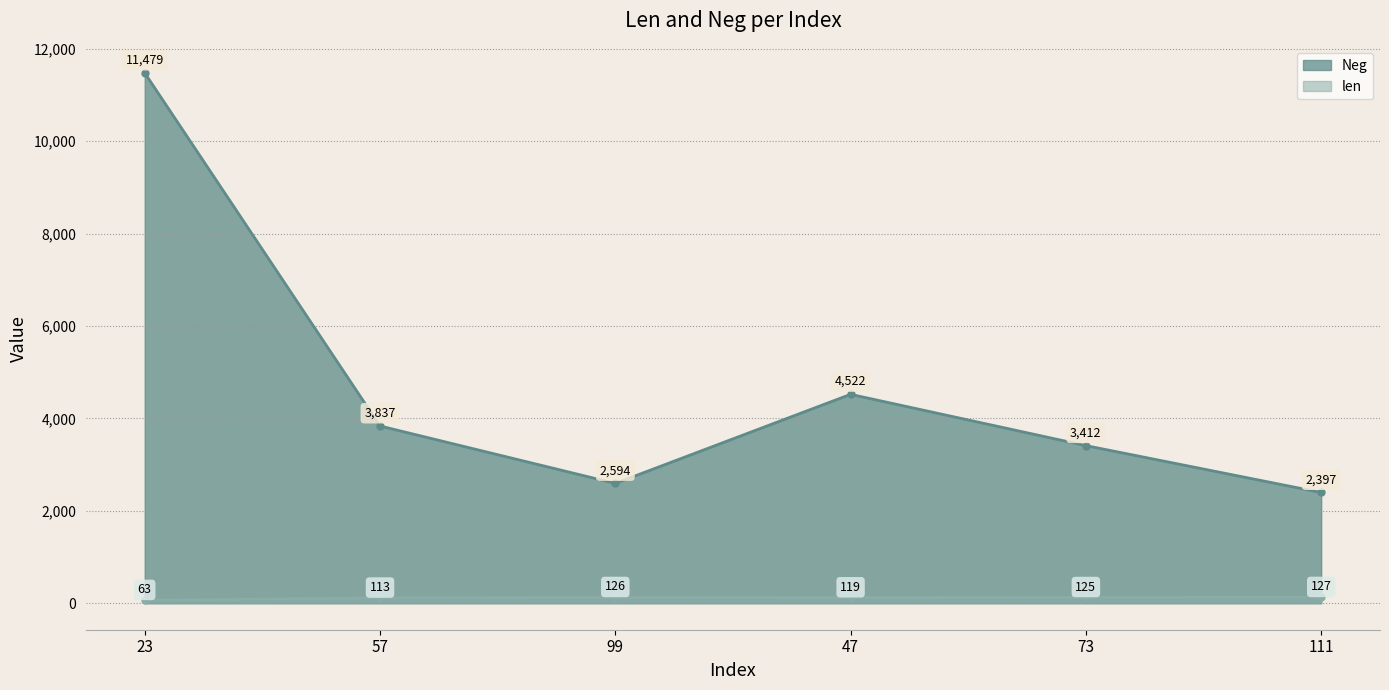

Which label corresponds to the largest value in the chart?

23